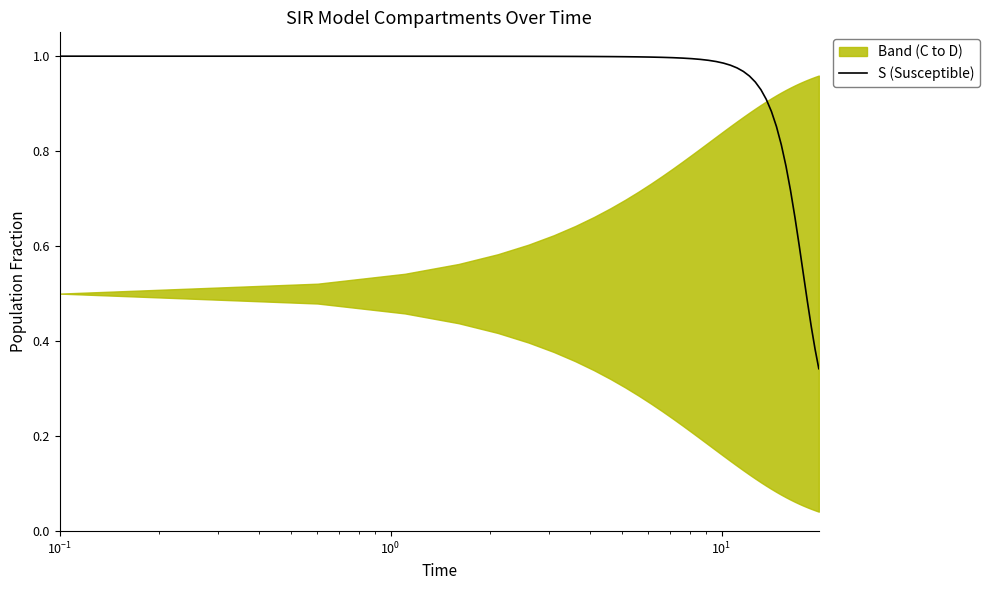

Does the chart display data point markers on the line(s)?

No